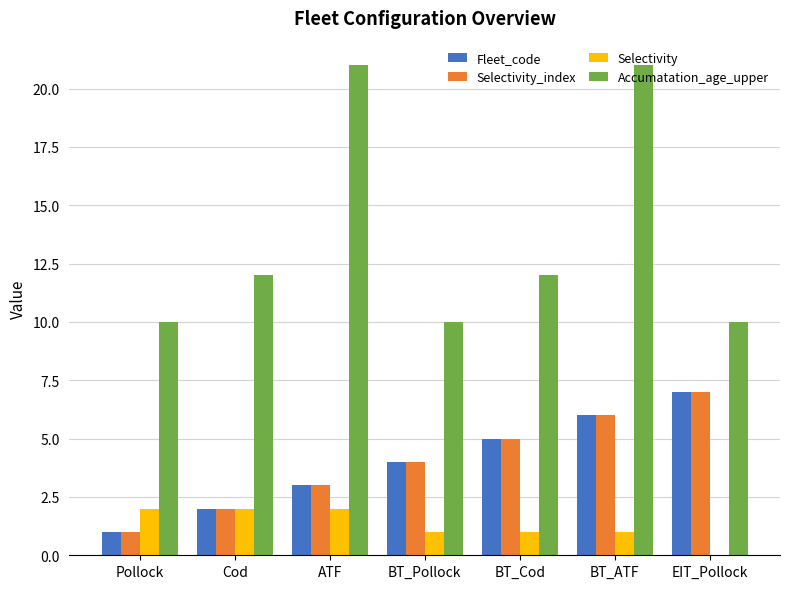

What is the total value across all series at EIT_Pollock?

24